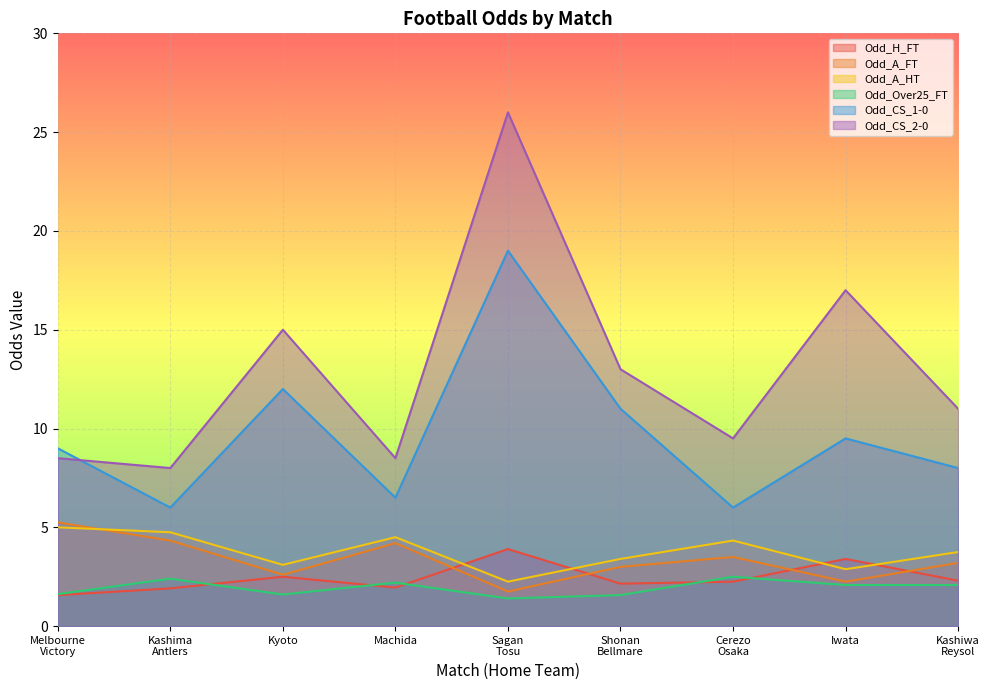

What are all the series names shown in the legend?

Odd_H_FT, Odd_A_FT, Odd_A_HT, Odd_Over25_FT, Odd_CS_1-0, Odd_CS_2-0